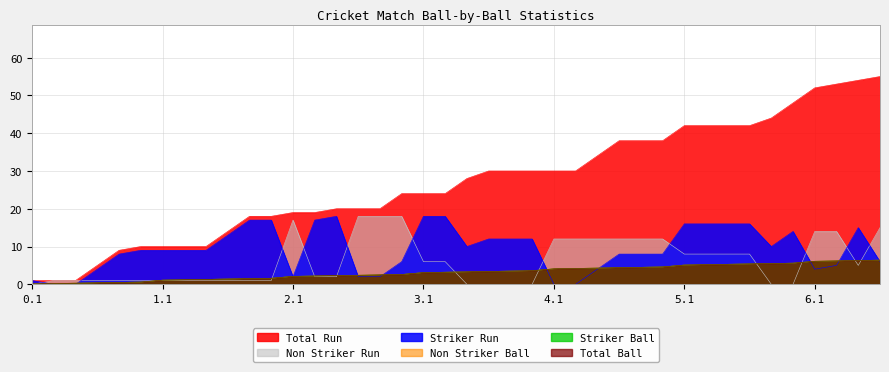

List the labels in order of Non Striker Run value, largest first.

2.4, 2.5, 2.6, 2.1, 6.4, 6.1, 6.2, 4.1, 4.2, 4.3, 4.4, 4.5, 4.6, 5.1, 5.2, 5.3, 5.4, 3.1, 3.2, 6.3, 2.2, 2.3, 0.2, 0.3, 0.4, 0.5, 0.6, 1.1, 1.2, 1.3, 1.4, 1.5, 1.6, 0.1, 3.3, 3.4, 3.5, 3.6, 5.5, 5.6